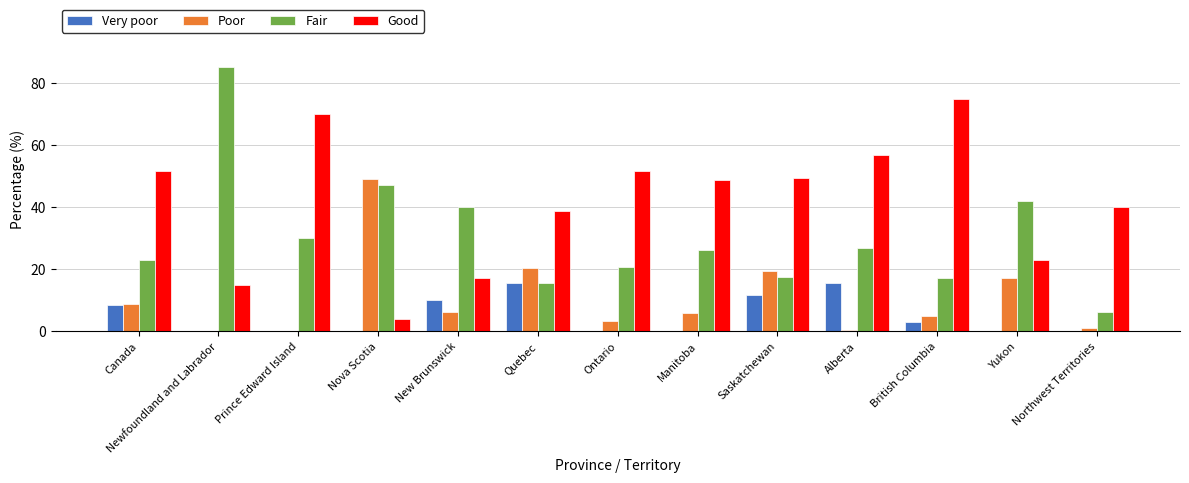

Which series has the largest range (max minus min)?

Fair